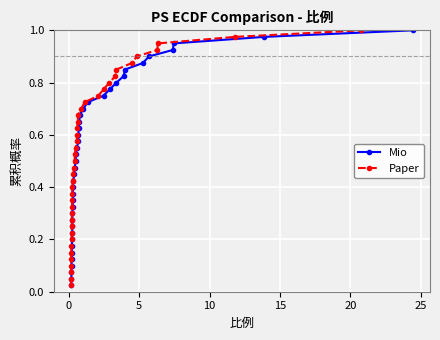

List the series in order of their peak value, lowest first.

Mio, Paper